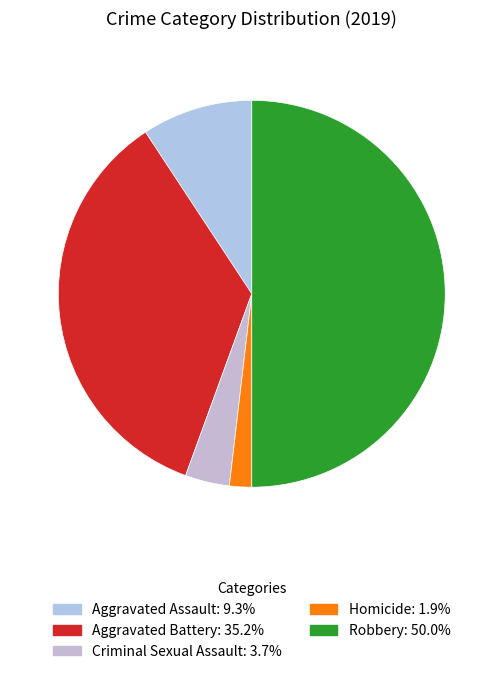

Count the number of slices in the pie.

5